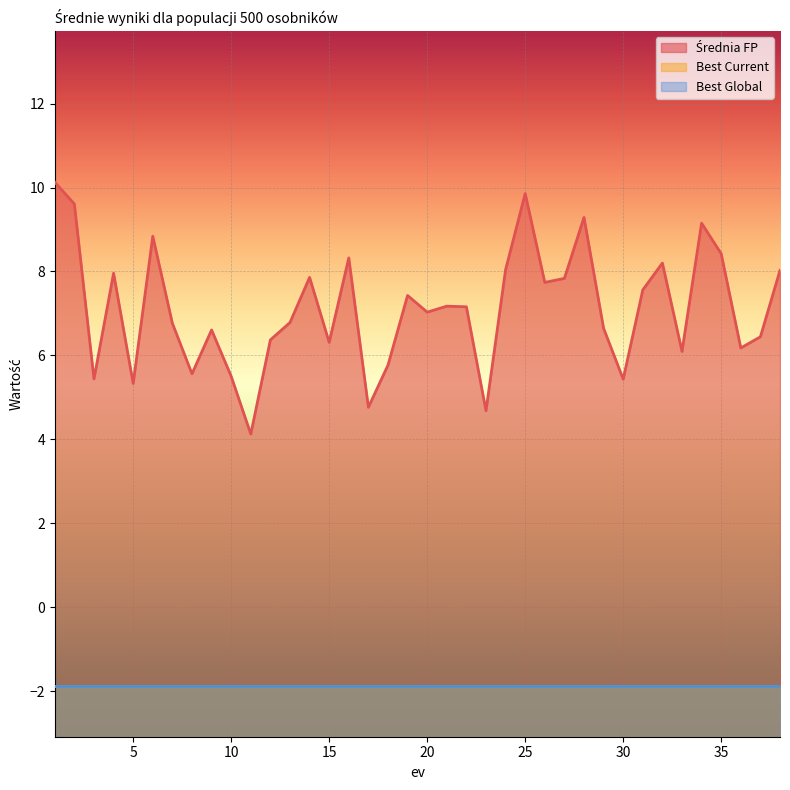

List the labels in order of Średnia FP value, smallest first.

11, 23, 17, 5, 30, 3, 10, 8, 18, 33, 36, 15, 12, 37, 9, 29, 7, 13, 20, 22, 21, 19, 31, 26, 27, 14, 4, 38, 24, 32, 16, 35, 6, 34, 28, 2, 25, 1